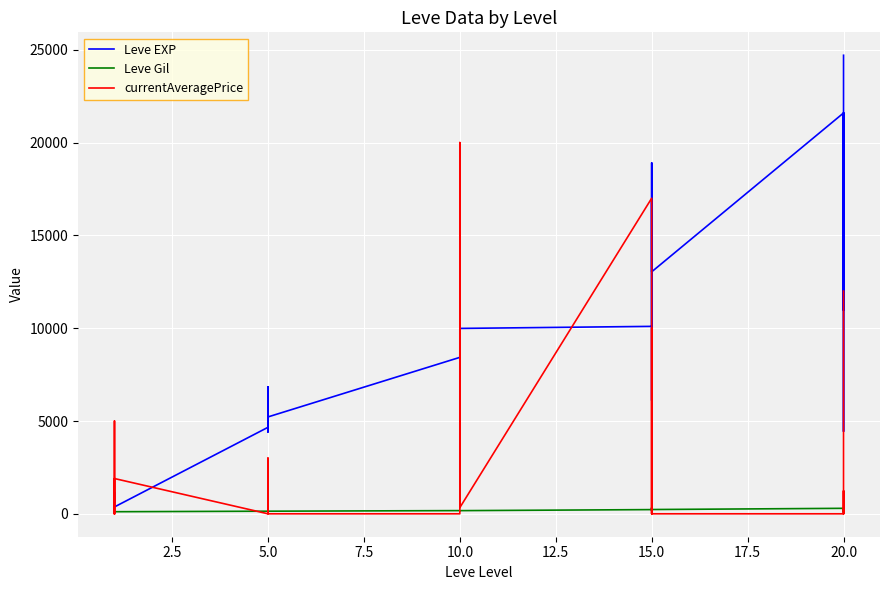

How many times do currentAveragePrice and Leve EXP cross each other?

8